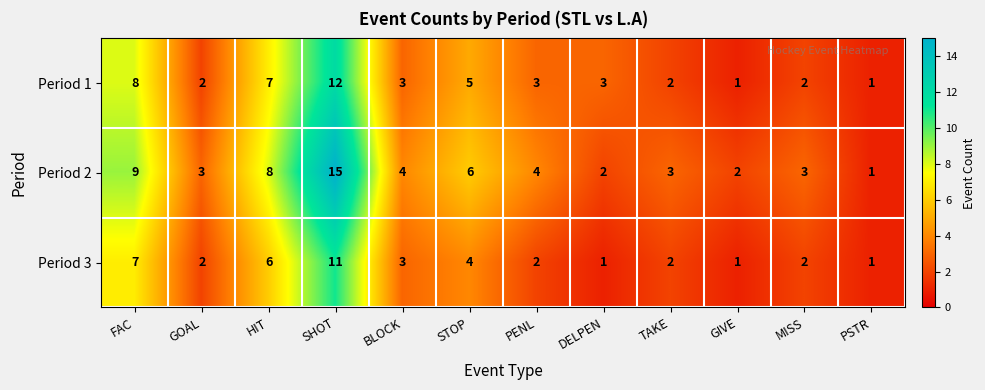

Is it true that Period 1 equals 7 at STOP?

False